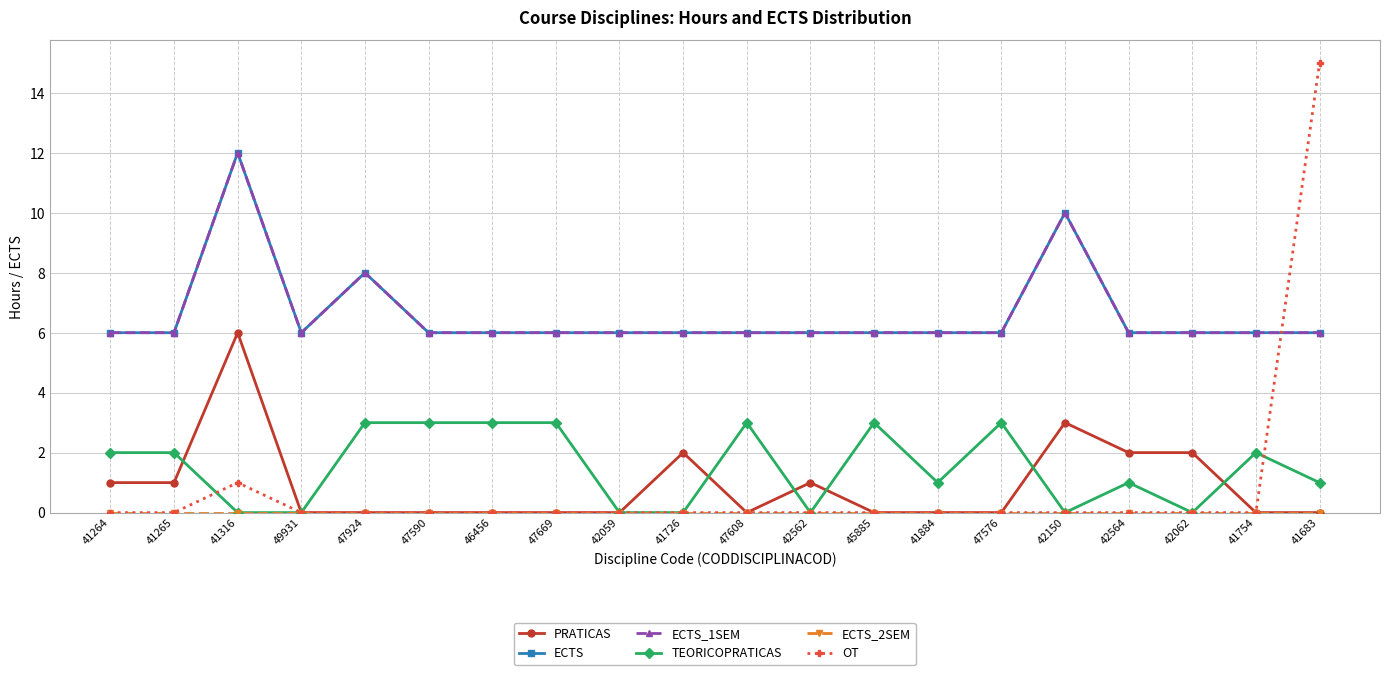

List the series in order of their peak value, highest first.

OT, ECTS, ECTS_1SEM, PRATICAS, TEORICOPRATICAS, ECTS_2SEM